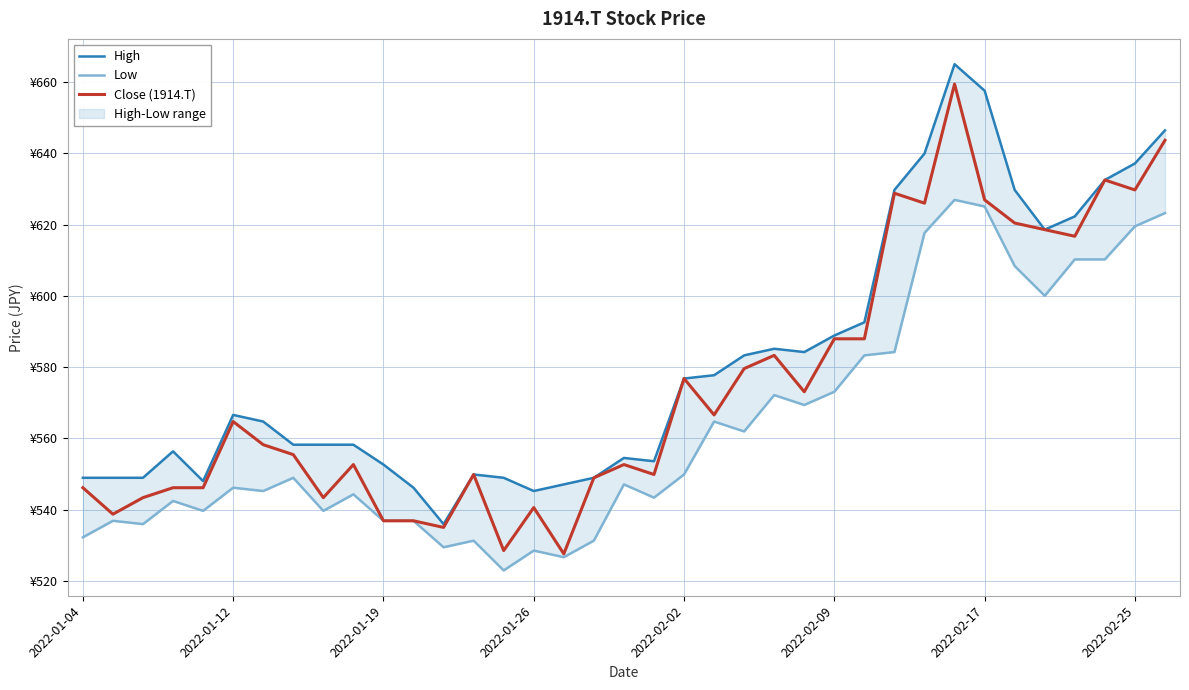

What is the minimum value shown in the chart?

522.9